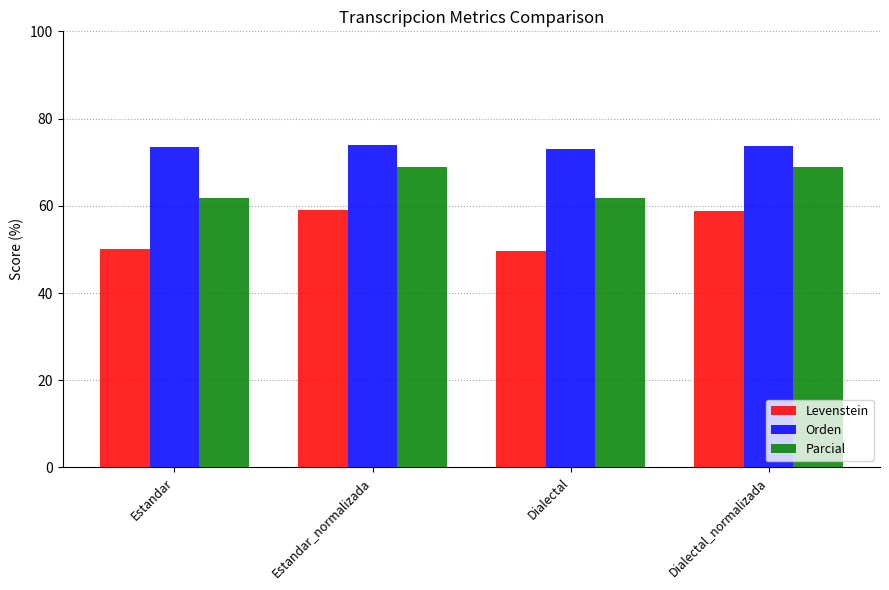

Is the value of Levenstein at Dialectal_normalizada greater than the value of Orden at Estandar?

No